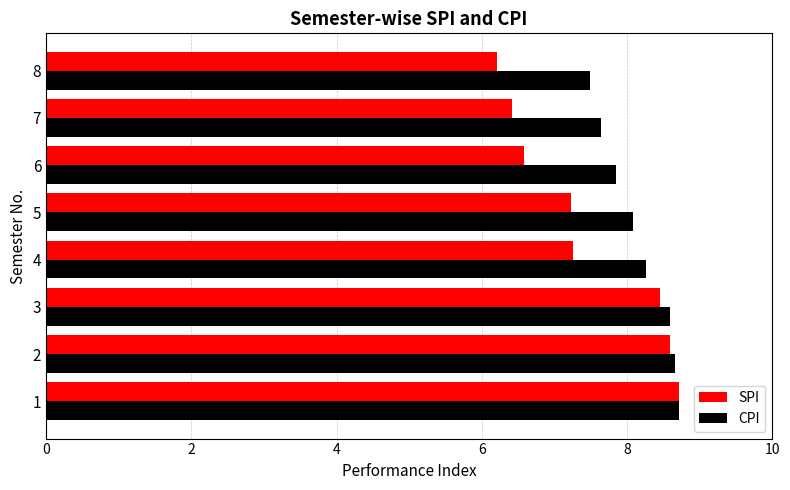

Rank the series by their average value, from highest to lowest.

CPI, SPI